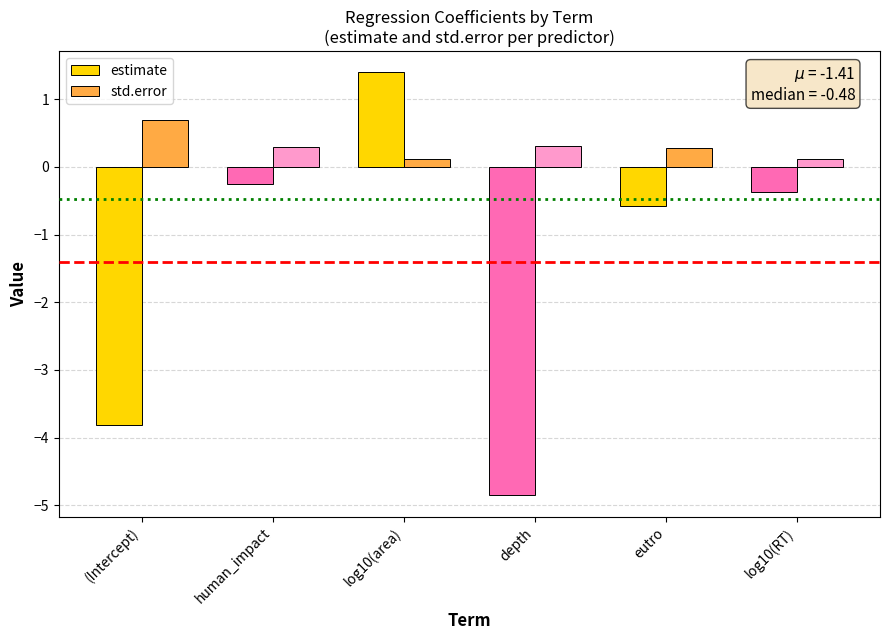

What is the approximate value of std.error at log10(RT)?

0.1